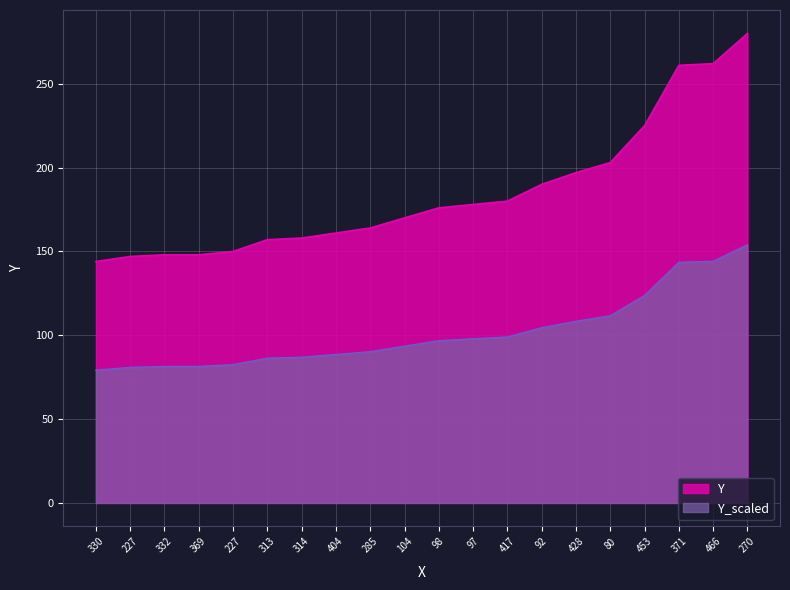

What are all the series names shown in the legend?

Y, Y_scaled